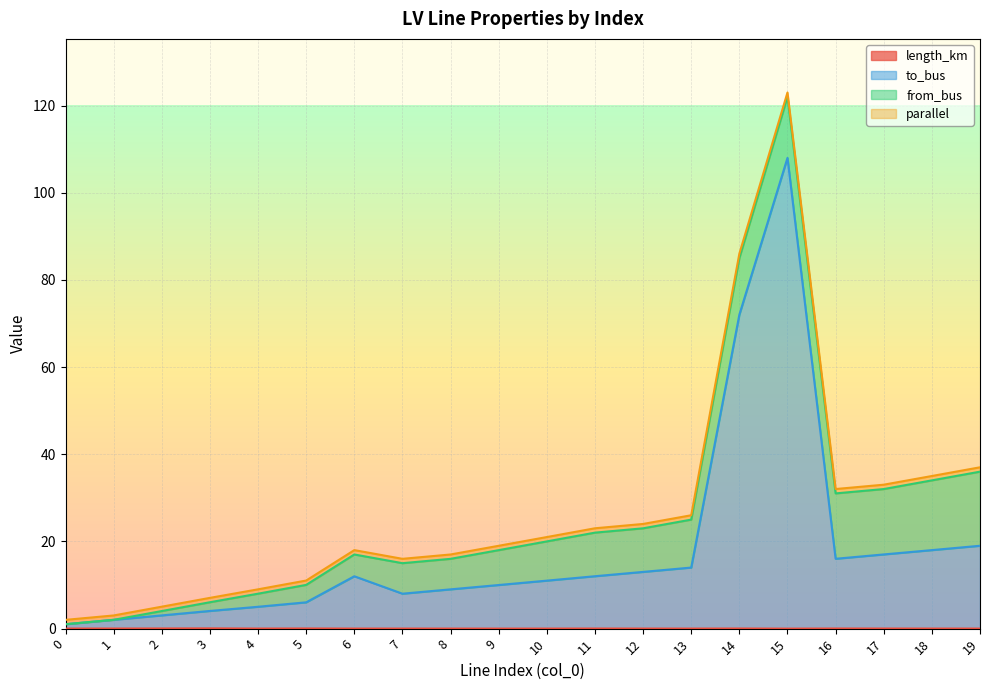

Where is length_km nearest to the value 0?

15